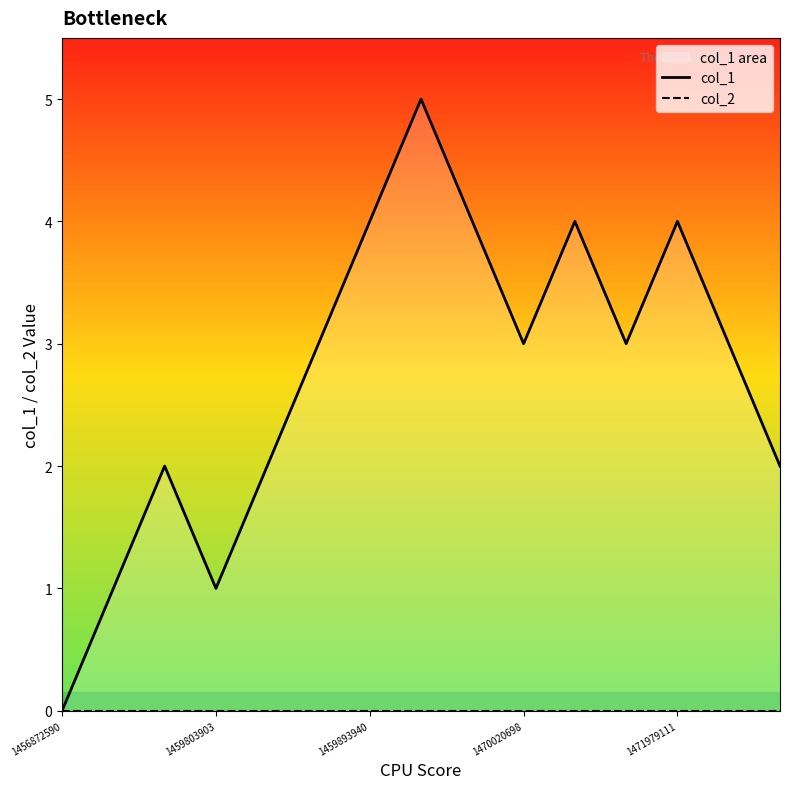

Which series has the largest total across all categories?

col_1